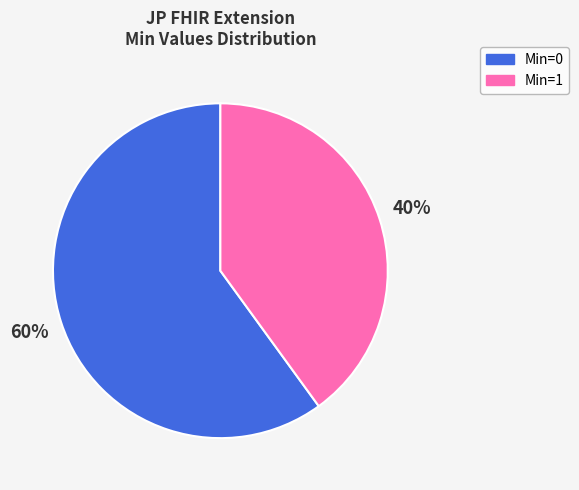

Between Min=1 and Min=0, which is larger?

Min=0